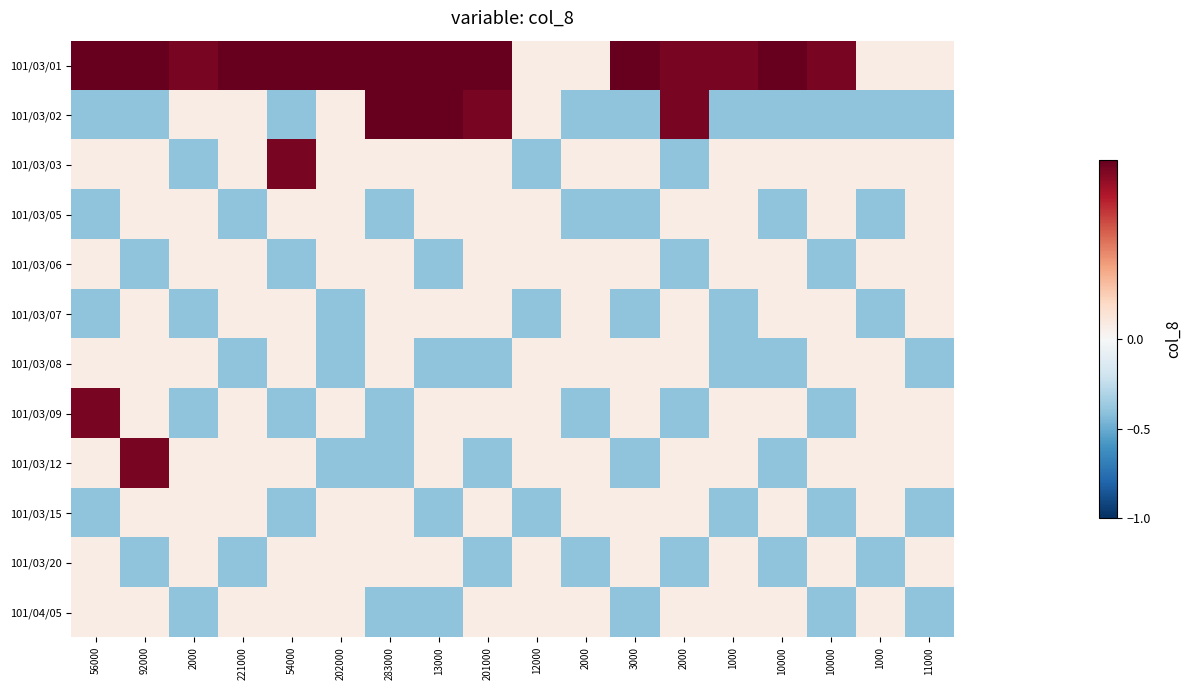

Reading right to left, list all the values displayed in this chart.

101/03/01: 11000=0.0	1000=0.0	10000=0.5	10000=0.9	1000=0.5	2000=0.5	3000=0.9	2000=0.0	12000=0.0	201000=1.0	13000=1.0	283000=1.0	202000=1.0	54000=0.9	221000=1.0	2000=0.5	92000=1.0	56000=0.9
101/03/02: 11000=-0.4	1000=-0.4	10000=-0.4	10000=-0.4	1000=-0.4	2000=0.5	3000=-0.4	2000=-0.4	12000=0.0	201000=0.5	13000=0.9	283000=0.9	202000=0.0	54000=-0.4	221000=0.0	2000=0.0	92000=-0.4	56000=-0.4
101/03/03: 11000=0.0	1000=0.0	10000=0.0	10000=0.0	1000=0.0	2000=-0.4	3000=0.0	2000=0.0	12000=-0.4	201000=0.0	13000=0.0	283000=0.0	202000=0.0	54000=0.5	221000=0.0	2000=-0.4	92000=0.0	56000=0.0
101/03/05: 11000=0.0	1000=-0.4	10000=0.0	10000=-0.4	1000=0.0	2000=0.0	3000=-0.4	2000=-0.4	12000=0.0	201000=0.0	13000=0.0	283000=-0.4	202000=0.0	54000=0.0	221000=-0.4	2000=0.0	92000=0.0	56000=-0.4
101/03/06: 11000=0.0	1000=0.0	10000=-0.4	10000=0.0	1000=0.0	2000=-0.4	3000=0.0	2000=0.0	12000=0.0	201000=0.0	13000=-0.4	283000=0.0	202000=0.0	54000=-0.4	221000=0.0	2000=0.0	92000=-0.4	56000=0.0
101/03/07: 11000=0.0	1000=-0.4	10000=0.0	10000=0.0	1000=-0.4	2000=0.0	3000=-0.4	2000=0.0	12000=-0.4	201000=0.0	13000=0.0	283000=0.0	202000=-0.4	54000=0.0	221000=0.0	2000=-0.4	92000=0.0	56000=-0.4
101/03/08: 11000=-0.4	1000=0.0	10000=0.0	10000=-0.4	1000=-0.4	2000=0.0	3000=0.0	2000=0.0	12000=0.0	201000=-0.4	13000=-0.4	283000=0.0	202000=-0.4	54000=0.0	221000=-0.4	2000=0.0	92000=0.0	56000=0.0
101/03/09: 11000=0.0	1000=0.0	10000=-0.4	10000=0.0	1000=0.0	2000=-0.4	3000=0.0	2000=-0.4	12000=0.0	201000=0.0	13000=0.0	283000=-0.4	202000=0.0	54000=-0.4	221000=0.0	2000=-0.4	92000=0.0	56000=0.5
101/03/12: 11000=0.0	1000=0.0	10000=0.0	10000=-0.4	1000=0.0	2000=0.0	3000=-0.4	2000=0.0	12000=0.0	201000=-0.4	13000=0.0	283000=-0.4	202000=-0.4	54000=0.0	221000=0.0	2000=0.0	92000=0.5	56000=0.0
101/03/15: 11000=-0.4	1000=0.0	10000=-0.4	10000=0.0	1000=-0.4	2000=0.0	3000=0.0	2000=0.0	12000=-0.4	201000=0.0	13000=-0.4	283000=0.0	202000=0.0	54000=-0.4	221000=0.0	2000=0.0	92000=0.0	56000=-0.4
101/03/20: 11000=0.0	1000=-0.4	10000=0.0	10000=-0.4	1000=0.0	2000=-0.4	3000=0.0	2000=-0.4	12000=0.0	201000=-0.4	13000=0.0	283000=0.0	202000=0.0	54000=0.0	221000=-0.4	2000=0.0	92000=-0.4	56000=0.0
101/04/05: 11000=-0.4	1000=0.0	10000=-0.4	10000=0.0	1000=0.0	2000=0.0	3000=-0.4	2000=0.0	12000=0.0	201000=0.0	13000=-0.4	283000=-0.4	202000=0.0	54000=0.0	221000=0.0	2000=-0.4	92000=0.0	56000=0.0